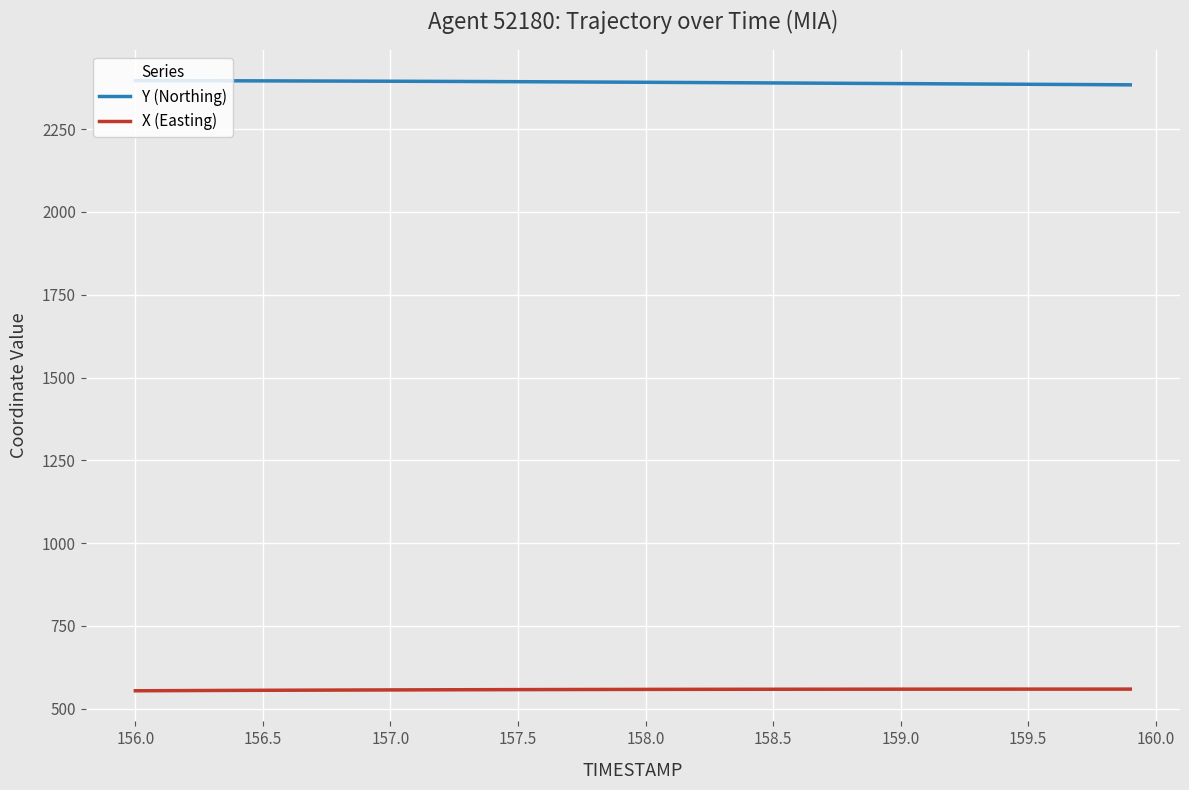

True or false: Y (Northing) and X (Easting) cross at least once.

False